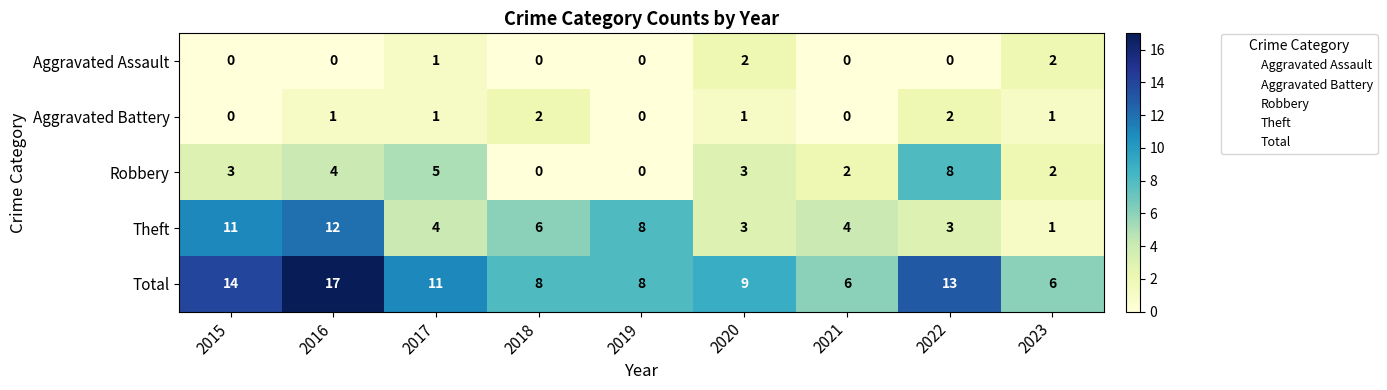

At which label is Total closest to 11?

2017